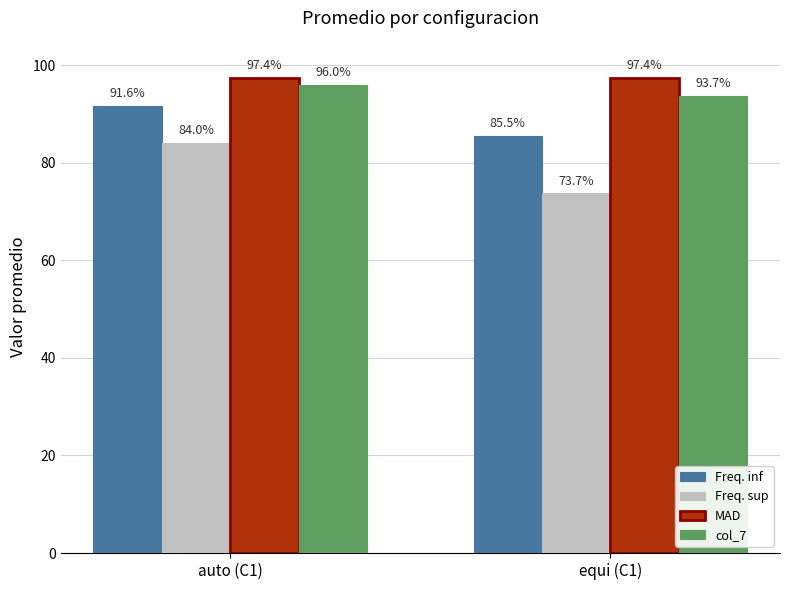

Which series has the widest spread of values?

Freq. sup